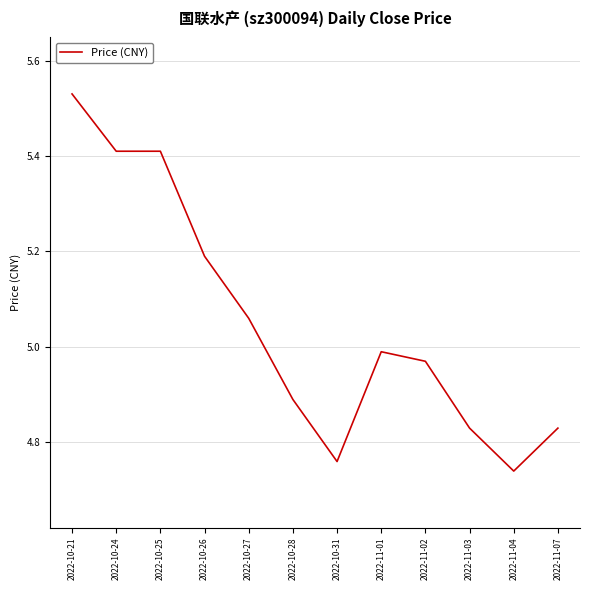

What position from the right is 2022-11-01?

5